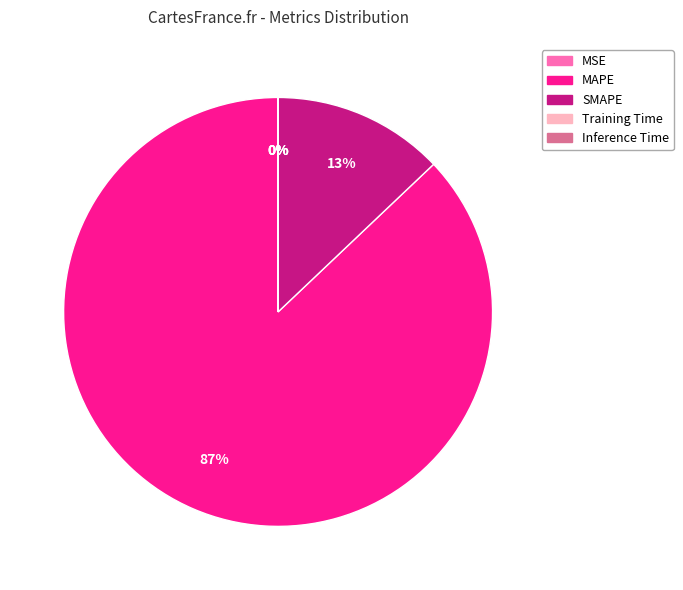

Does SMAPE account for over 50% of the chart?

No